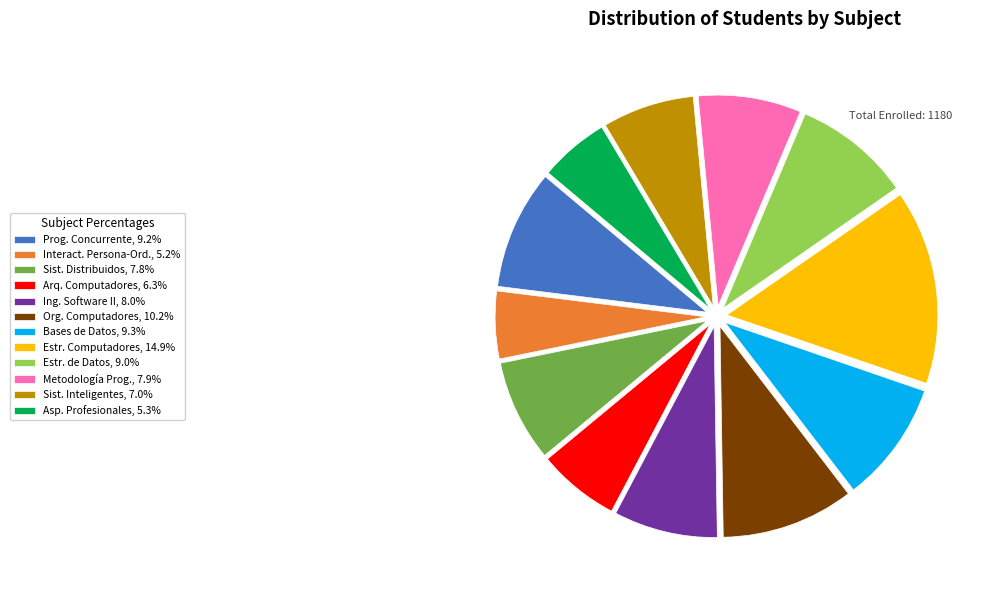

Approximately how many times larger is the value at Estr. de Datos, 9.0% compared to Arq. Computadores, 6.3%?

1.4